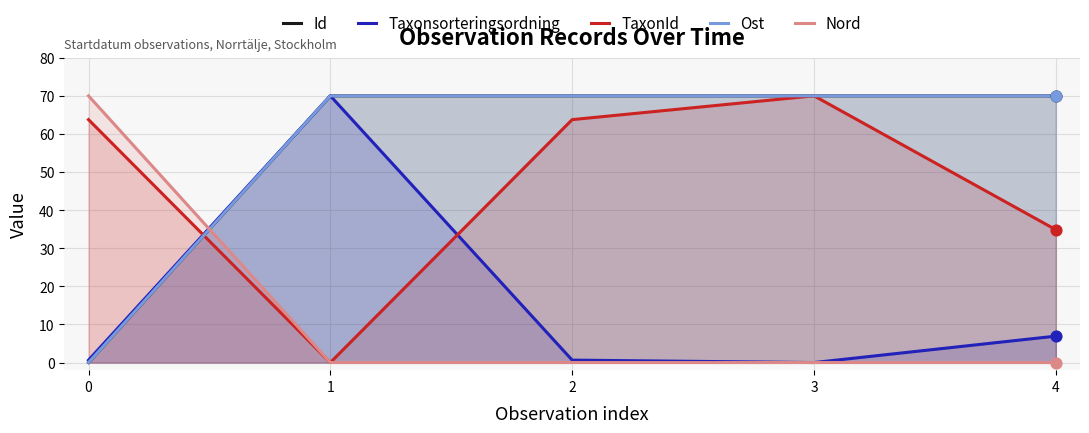

Which series reaches the maximum Y coordinate?

Id